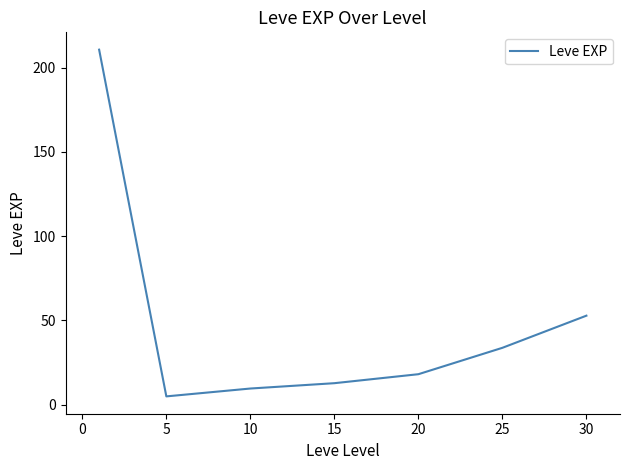

What is the average value?

48.9